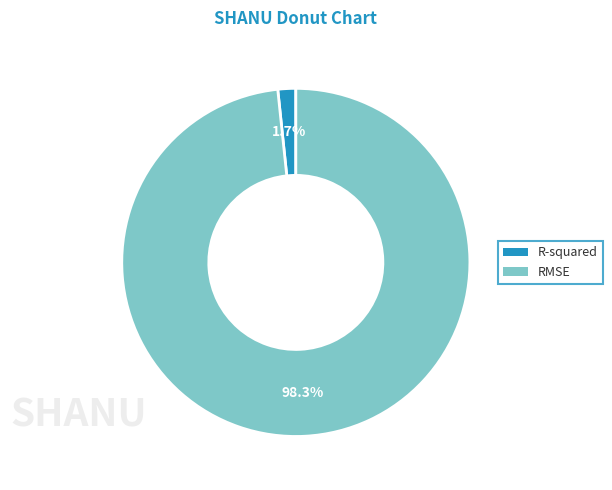

To the nearest percent, what is the average slice percentage?

50%